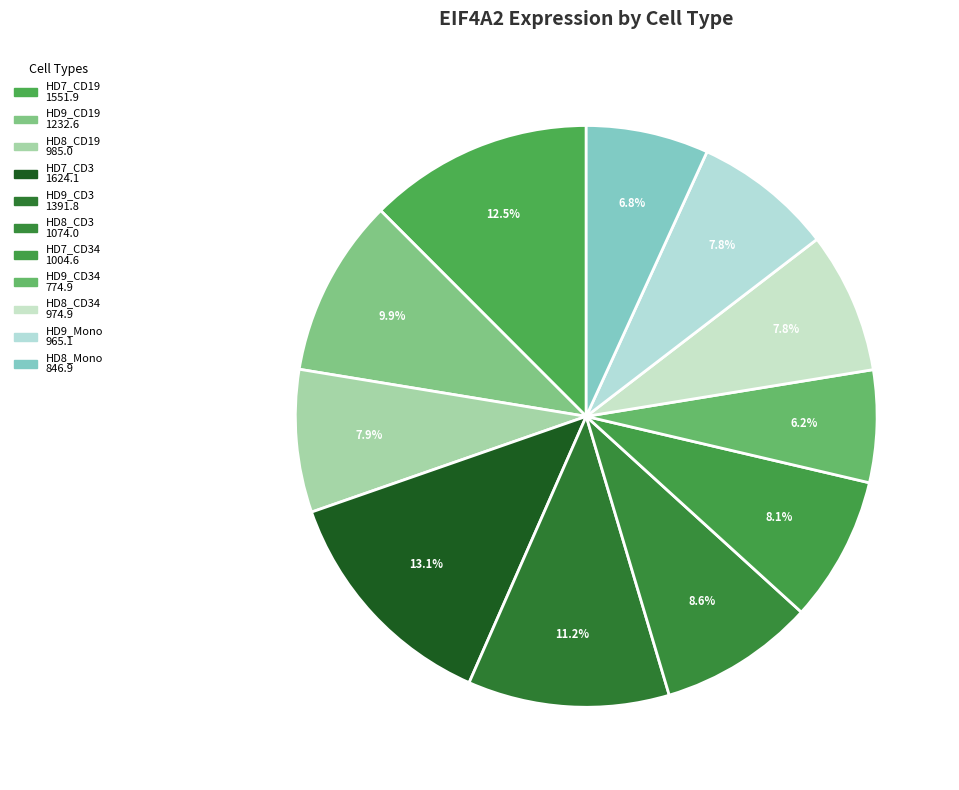

How many slices are in this pie chart?

11